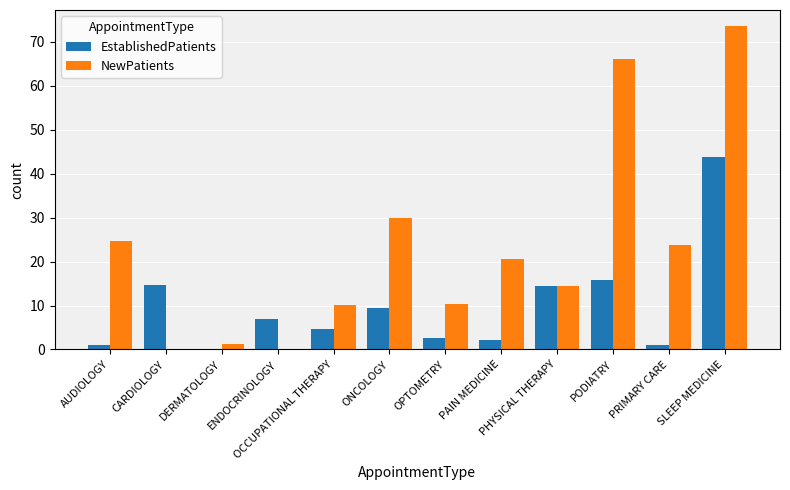

The value of NewPatients at PODIATRY is 66.2. True or false?

True